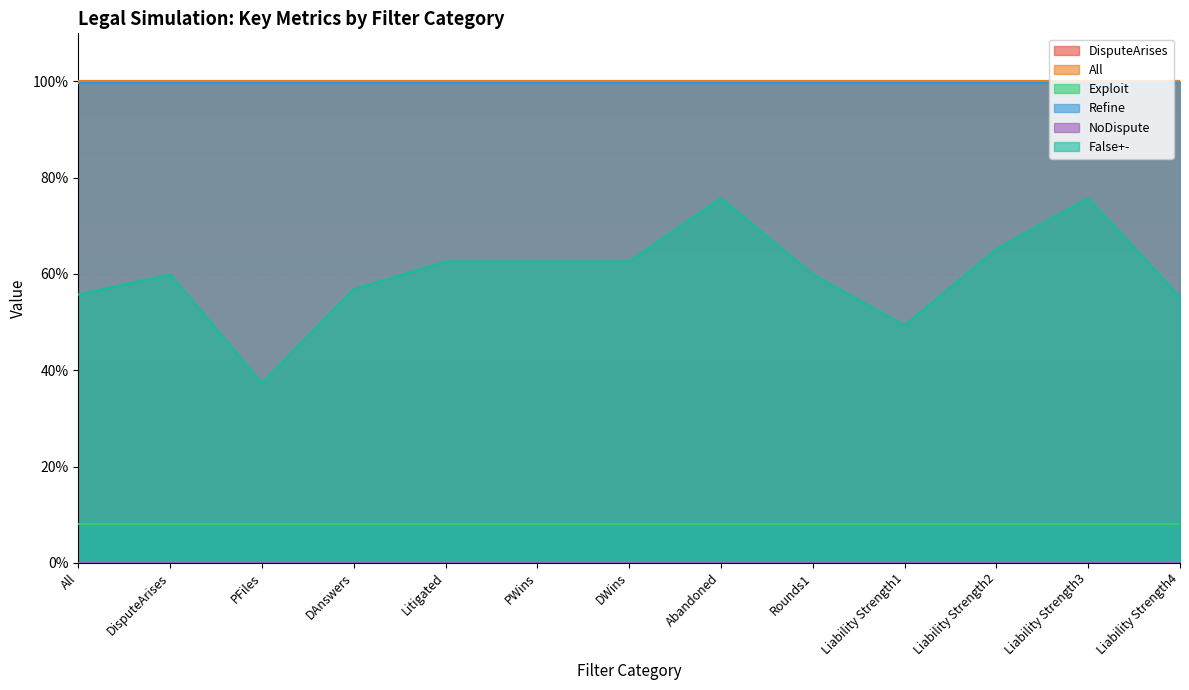

Reading left to right, extract all data points from this chart.

DisputeArises: 1.0	1.0	1.0	1.0	1.0	1.0	1.0	1.0	1.0	1.0	1.0	1.0	1.0
All: 1.0	1.0	1.0	1.0	1.0	1.0	1.0	1.0	1.0	1.0	1.0	1.0	1.0
Exploit: 0.1	0.1	0.1	0.1	0.1	0.1	0.1	0.1	0.1	0.1	0.1	0.1	0.1
Refine: 1.0	1.0	1.0	1.0	1.0	1.0	1.0	1.0	1.0	1.0	1.0	1.0	1.0
NoDispute: 0.0	0.0	0.0	0.0	0.0	0.0	0.0	0.0	0.0	0.0	0.0	0.0	0.0
False+-: 0.6	0.6	0.4	0.6	0.6	0.6	0.6	0.8	0.6	0.5	0.7	0.8	0.6